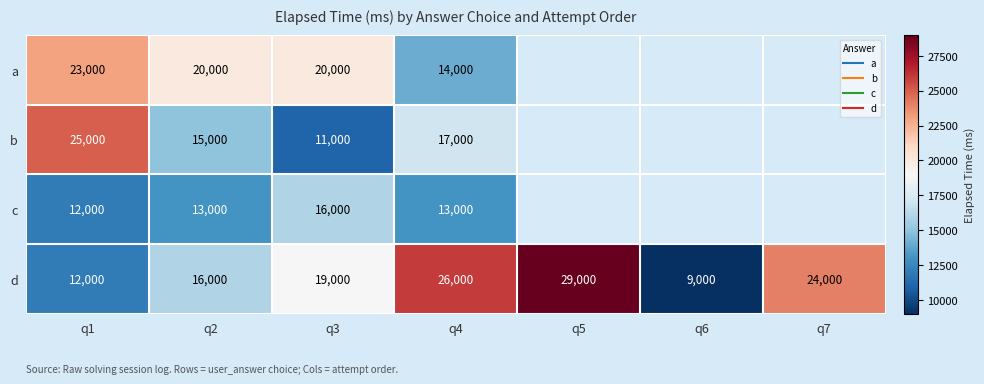

Is the value of b at q1 greater than the value of a at q2?

Yes